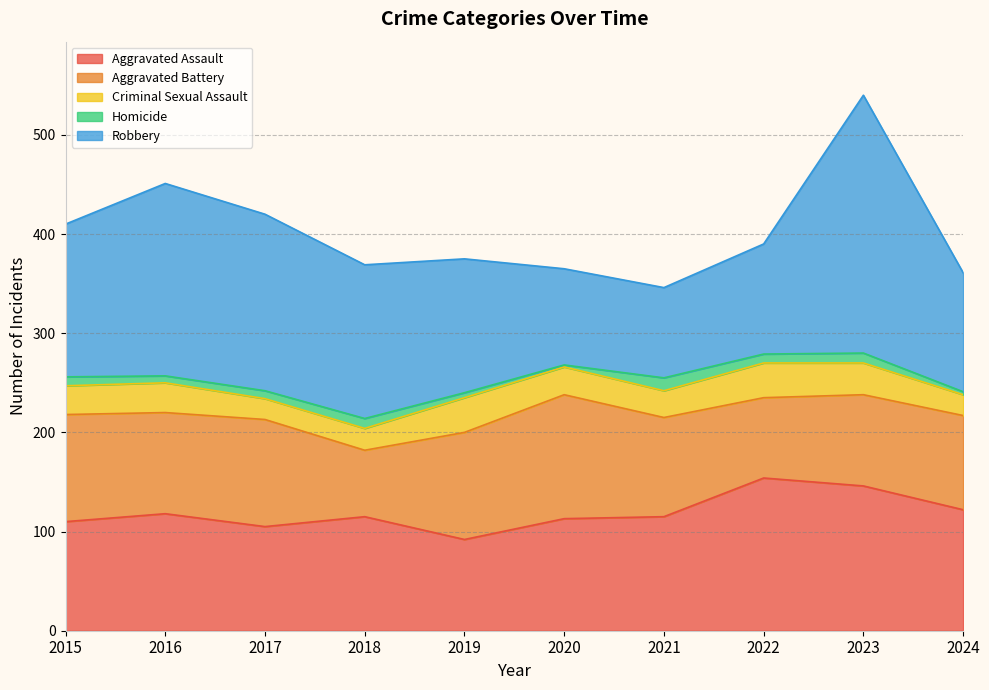

What is the value of the Aggravated Assault point at the 3rd from the left?

105